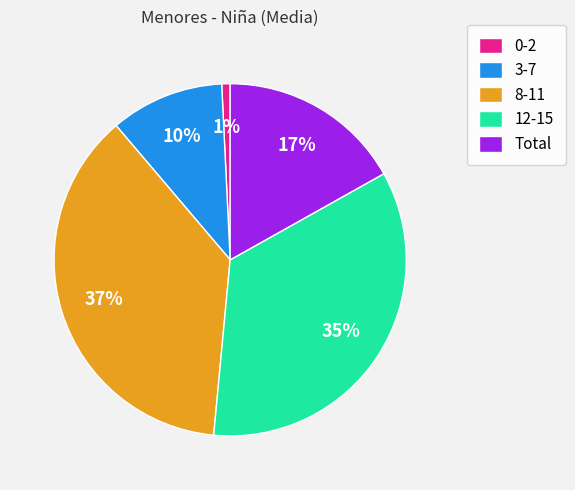

True or false: 12-15 accounts for 35% of the total.

True